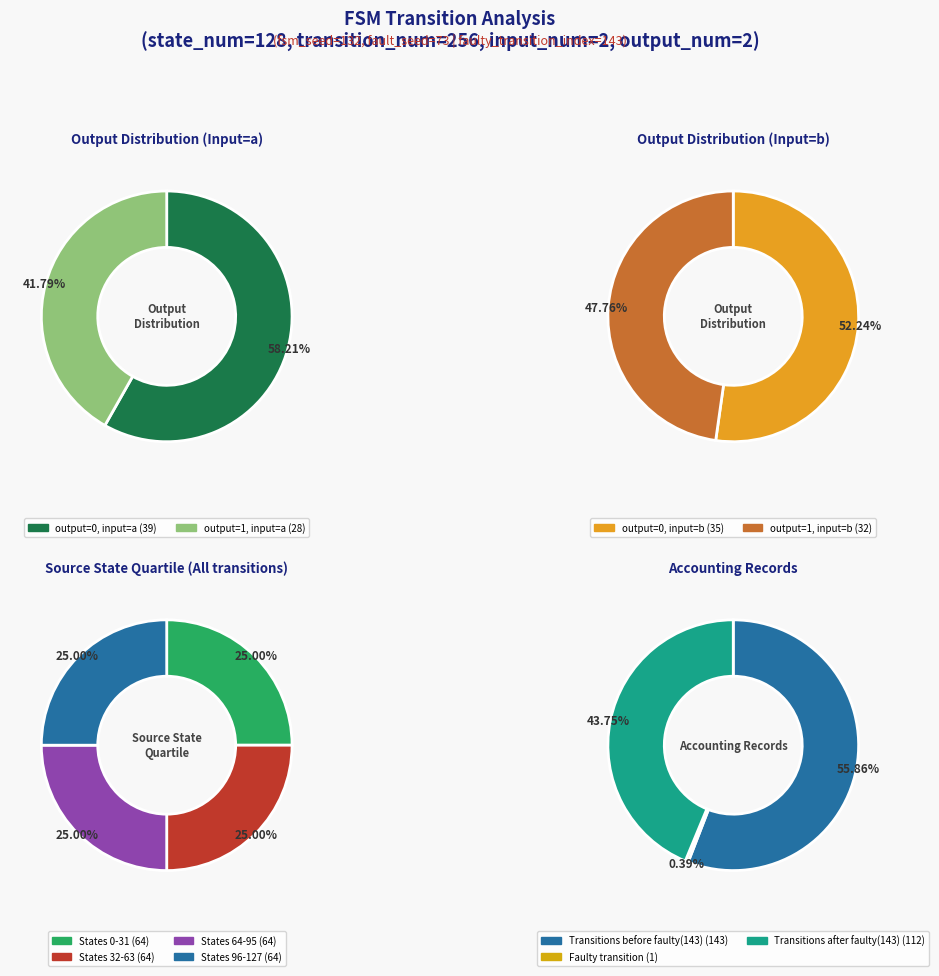

Which series changed the most between 0 and 1?

input_a